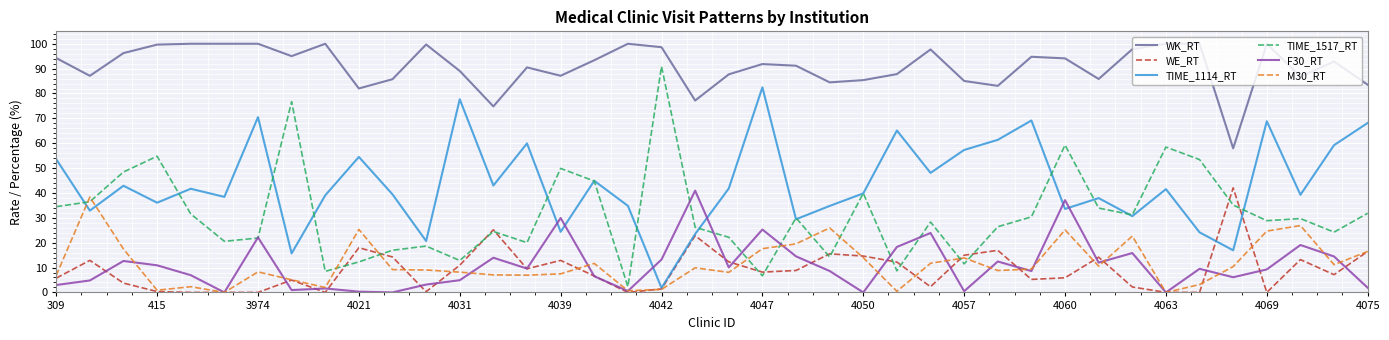

True or false: WK_RT and F30_RT cross at least once.

False